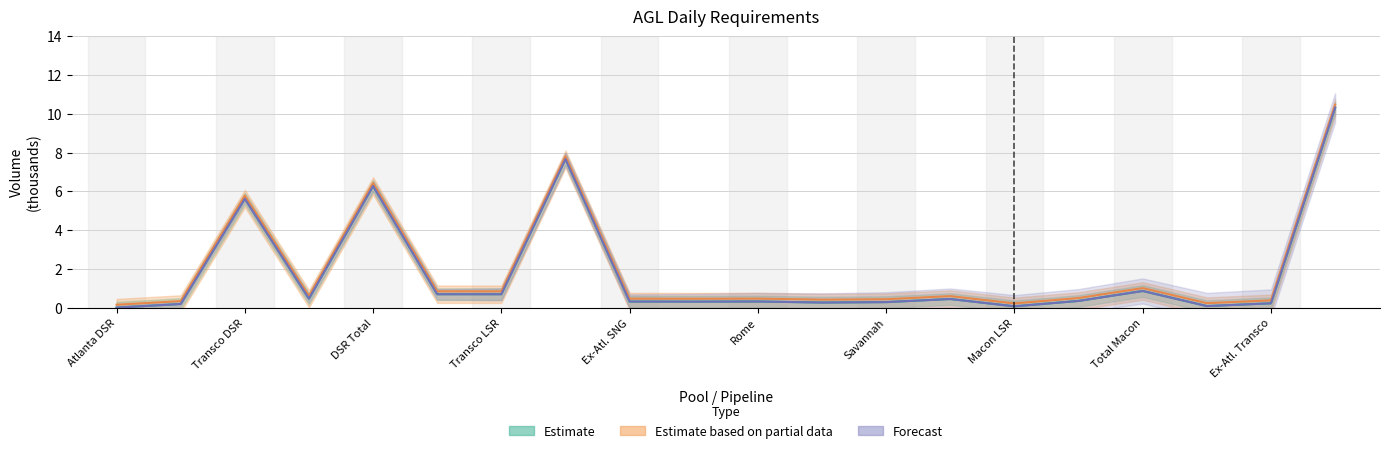

What is the value of the Estimate based on partial data (Intra-Day) point at the 10th from the left?

0.5